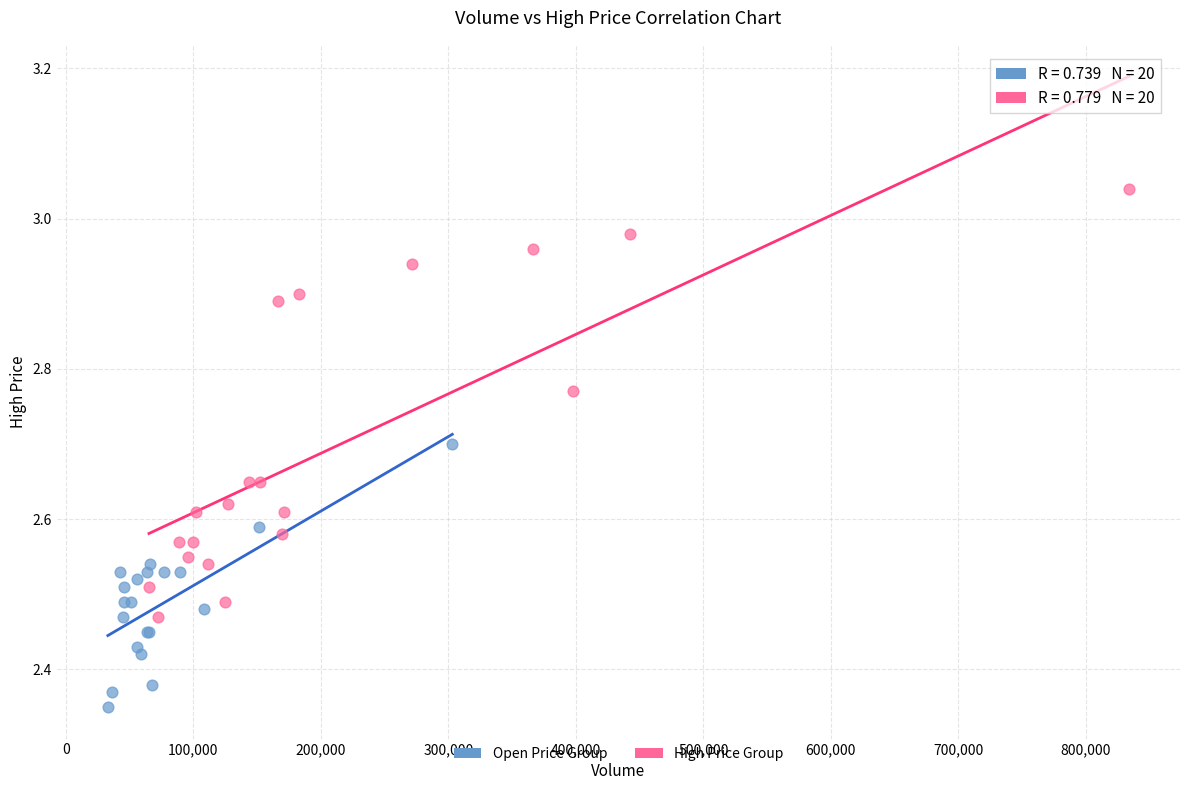

Which series reaches the minimum Y coordinate?

Open Price Group